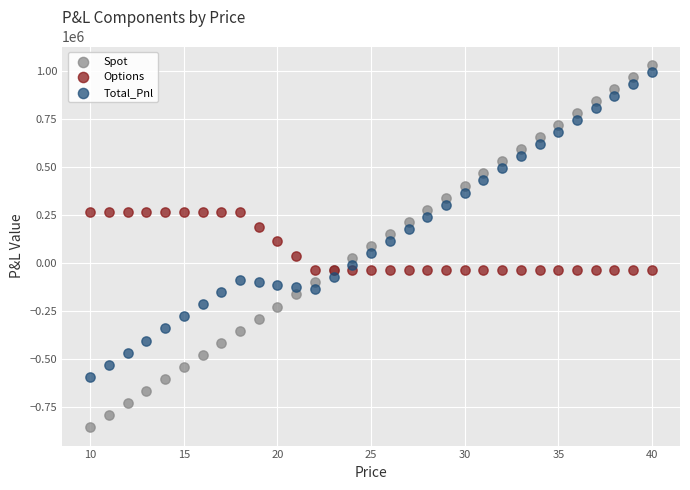

Which series has the widest spread of Y values?

Spot